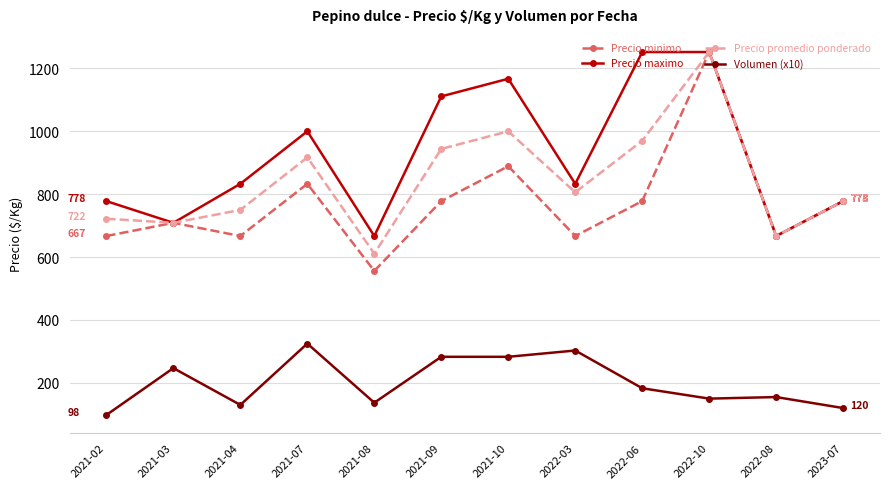

What is the smallest value displayed?

98